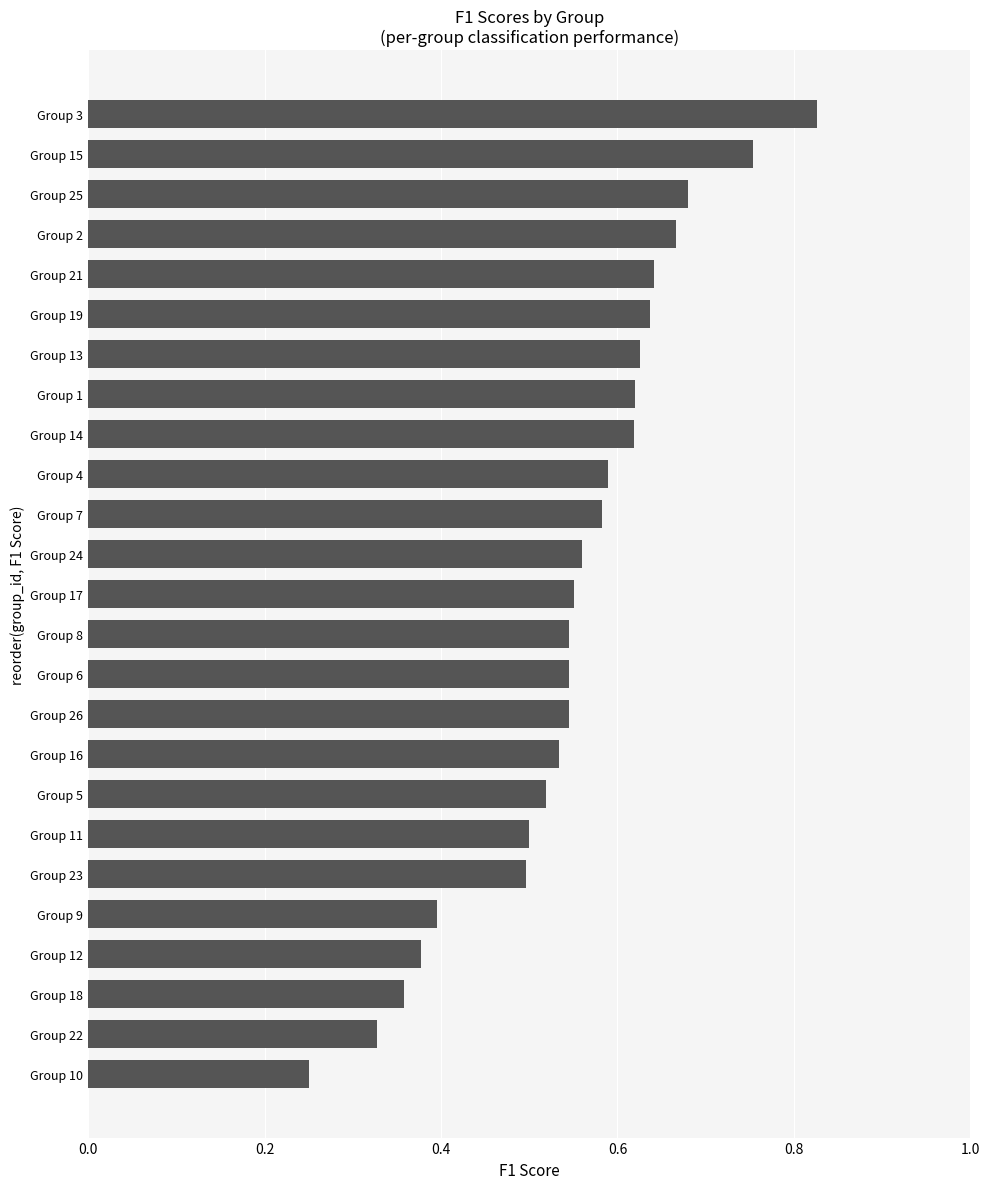

Where is the data nearest to the value 0?

Group 10